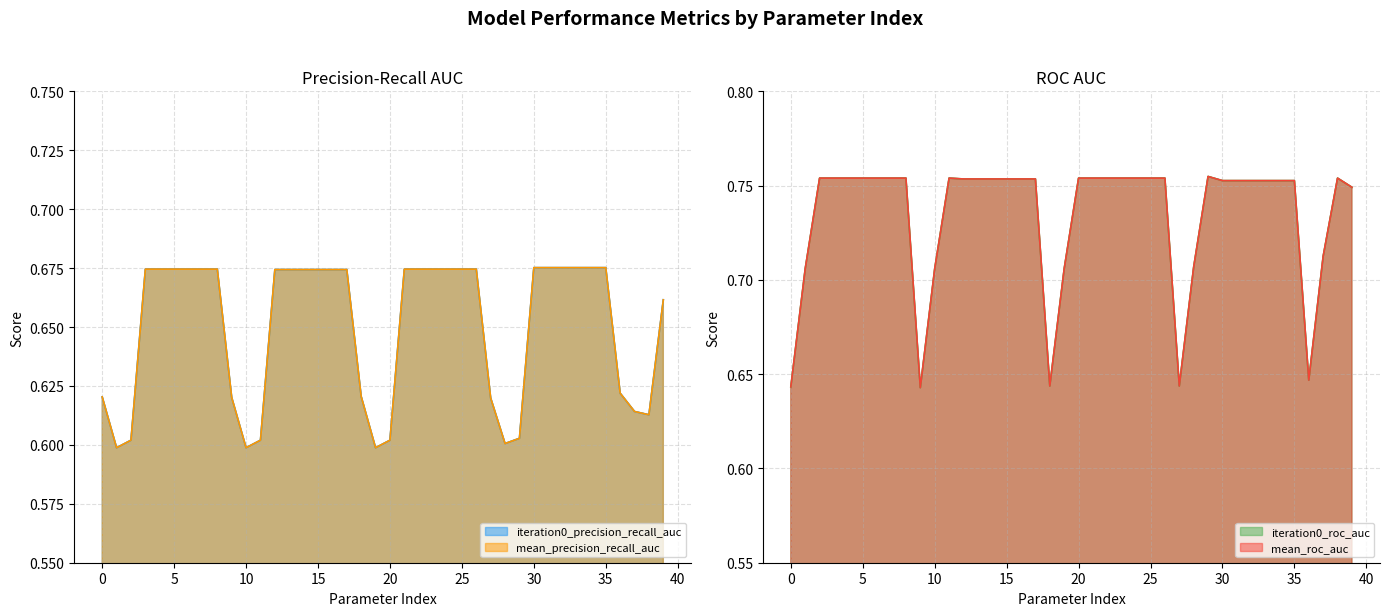

What is the maximum value for mean_precision_recall_auc?

0.7